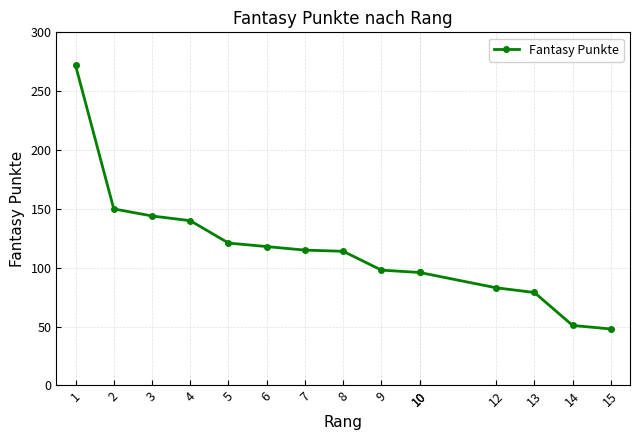

True or false: the data has more than 2 interior local peaks.

False